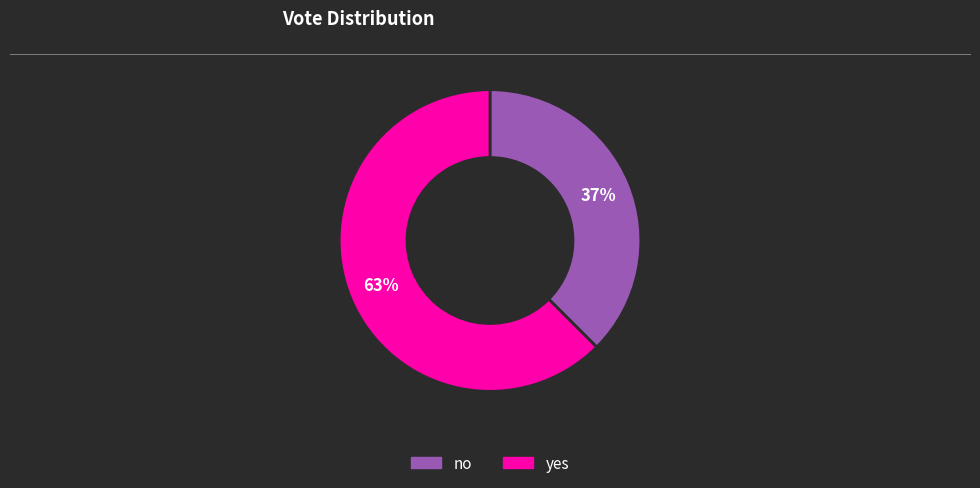

To the nearest percent, what is the average slice percentage?

50%